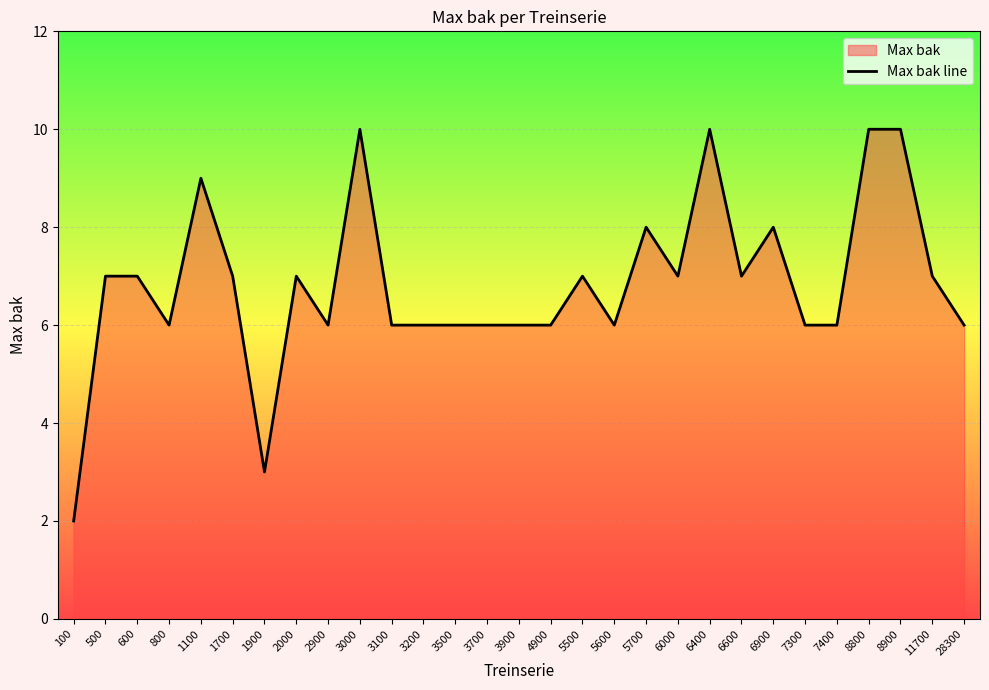

What is the value of the 7th point from the left?

3